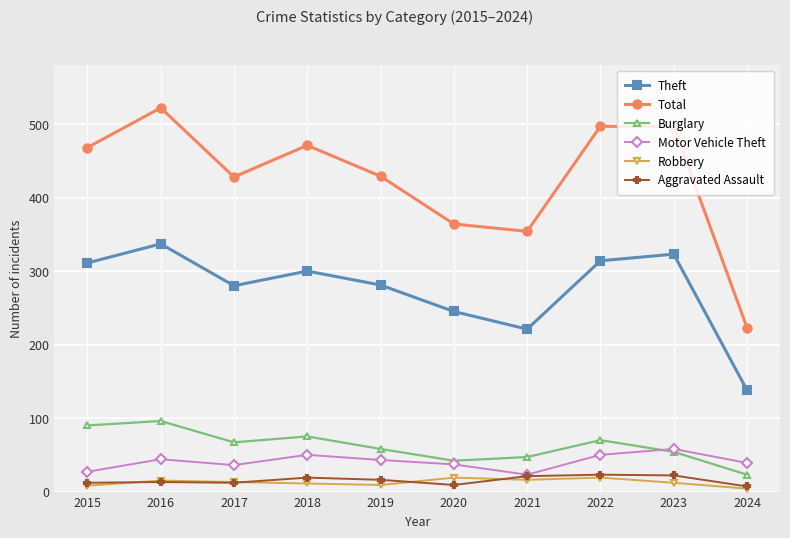

True or false: Robbery and Burglary cross at least once.

False